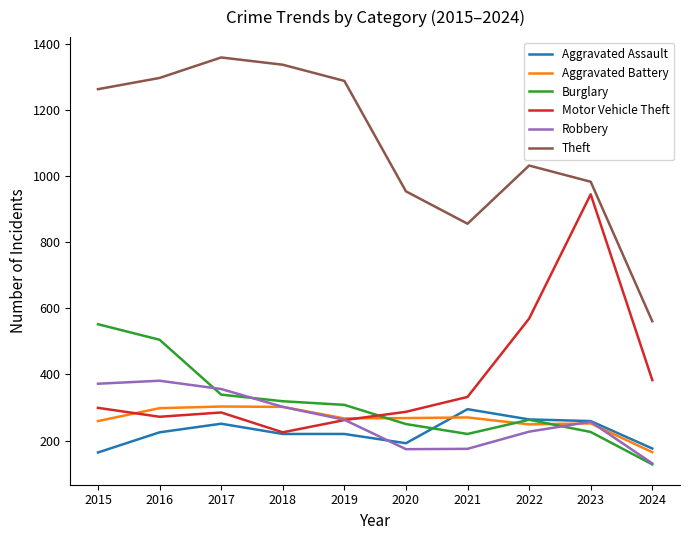

What is the sum of the Aggravated Assault values at 2018 and 2021?

515